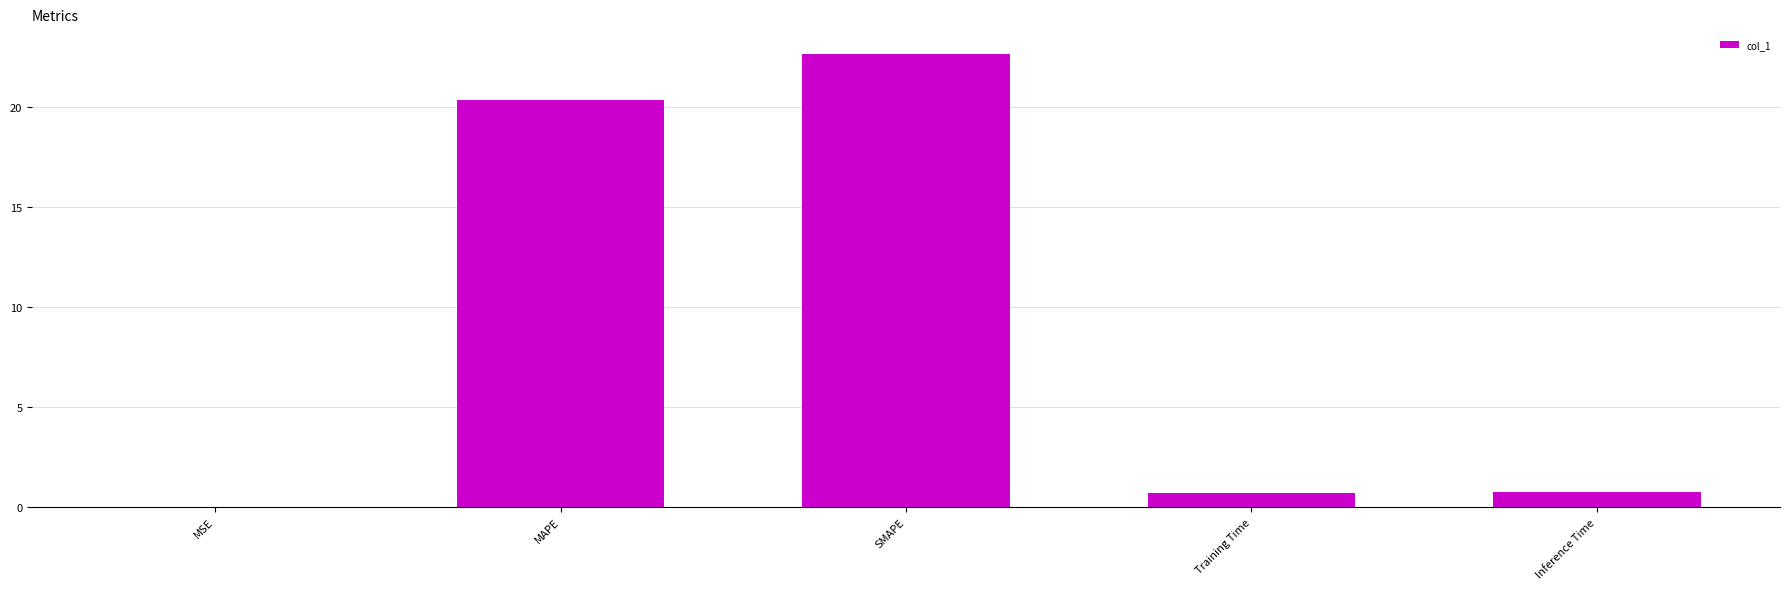

How many data points does each series have?

5